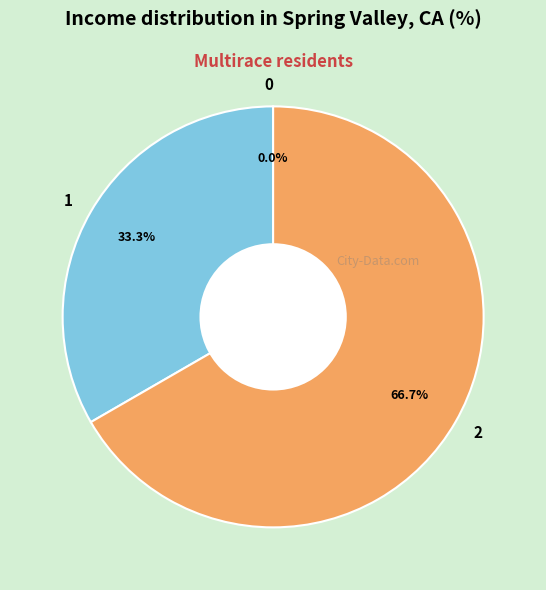

How many segments does this pie chart have?

3